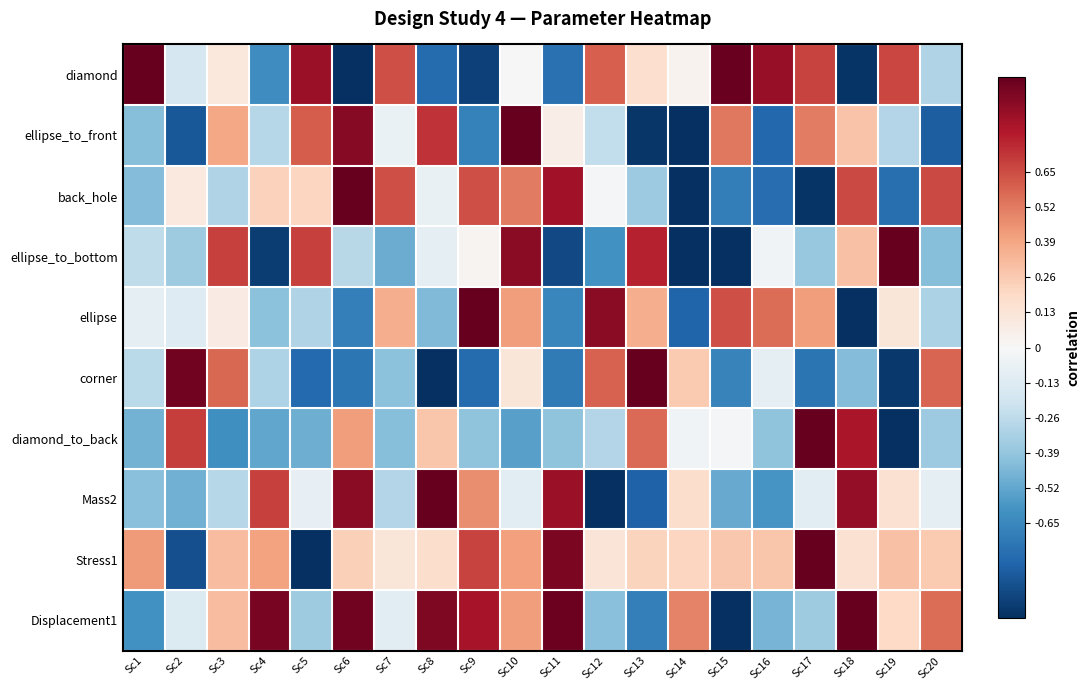

Count the number of data series in this chart.

10